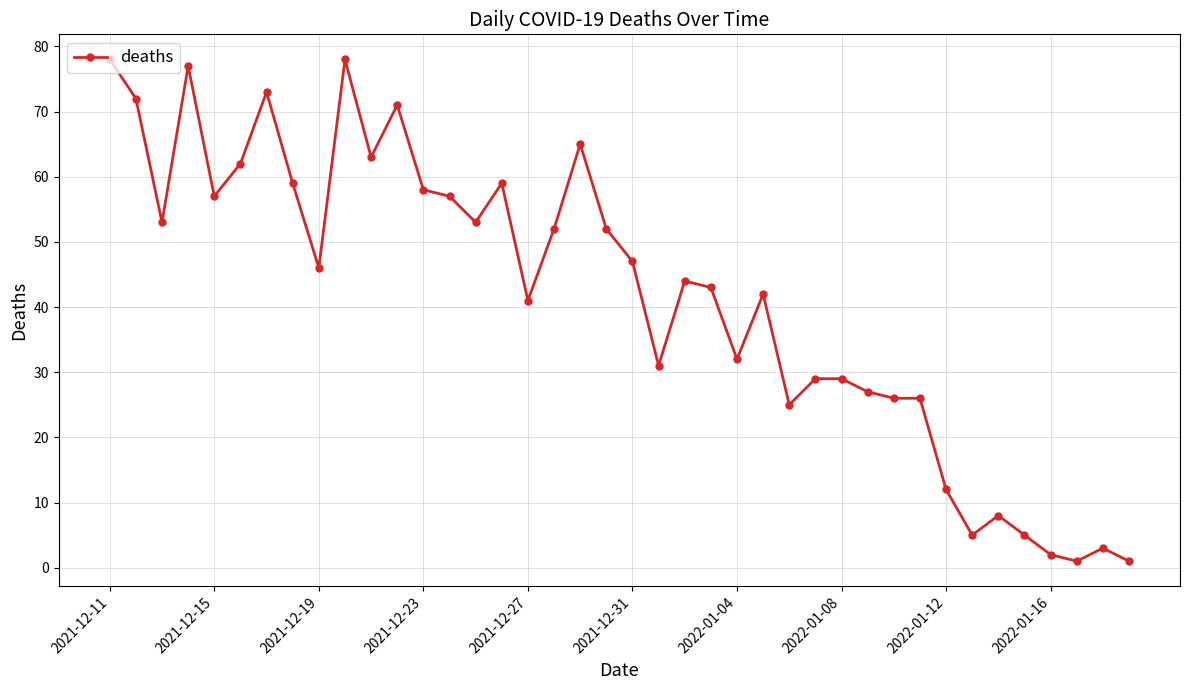

How many categories are shown in the chart?

40